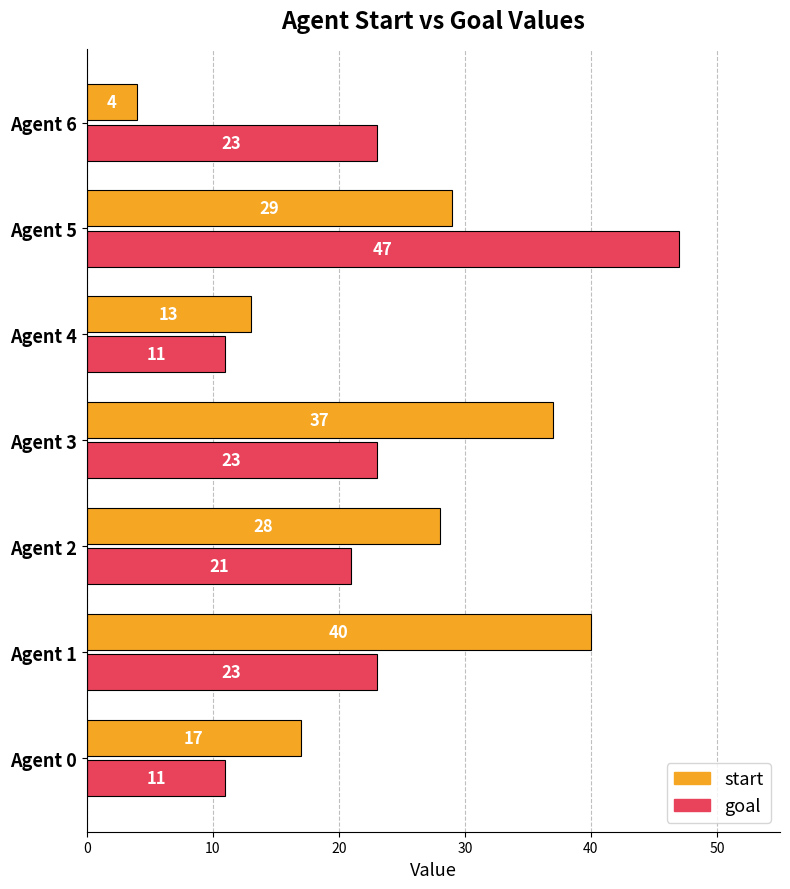

How many values in the start series are below 28?

3